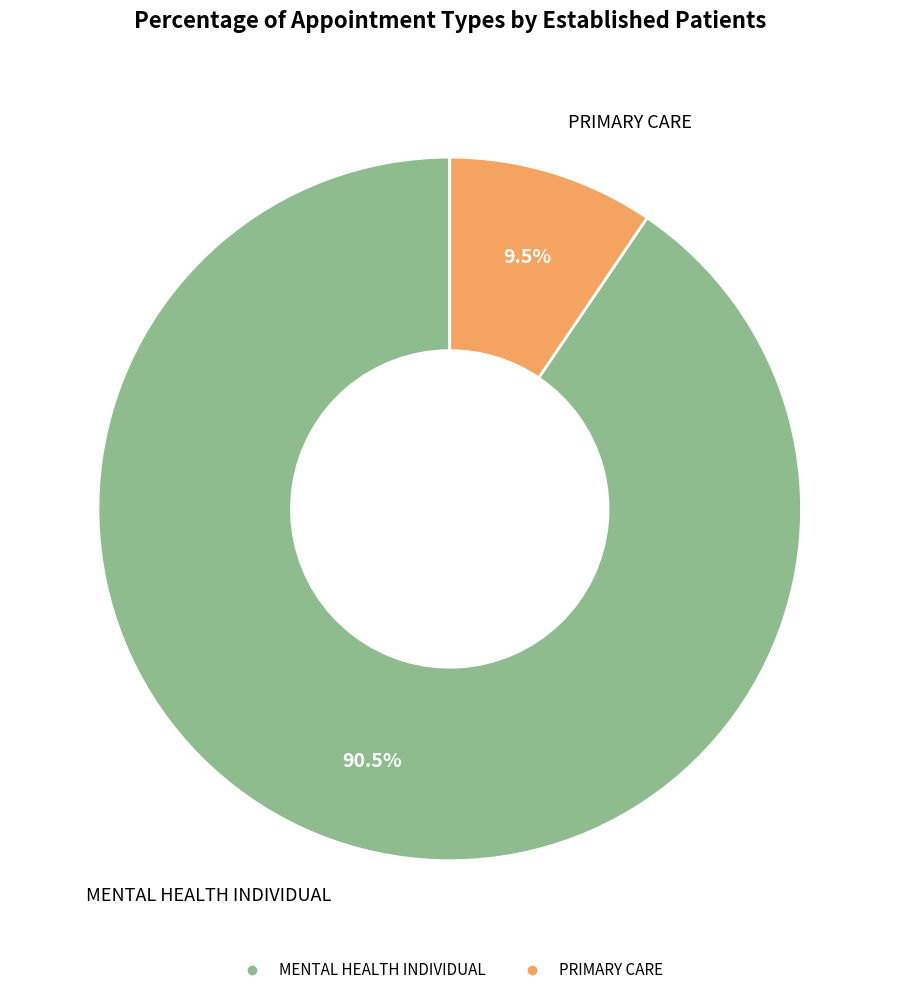

Between PRIMARY CARE and MENTAL HEALTH INDIVIDUAL, which is larger?

MENTAL HEALTH INDIVIDUAL